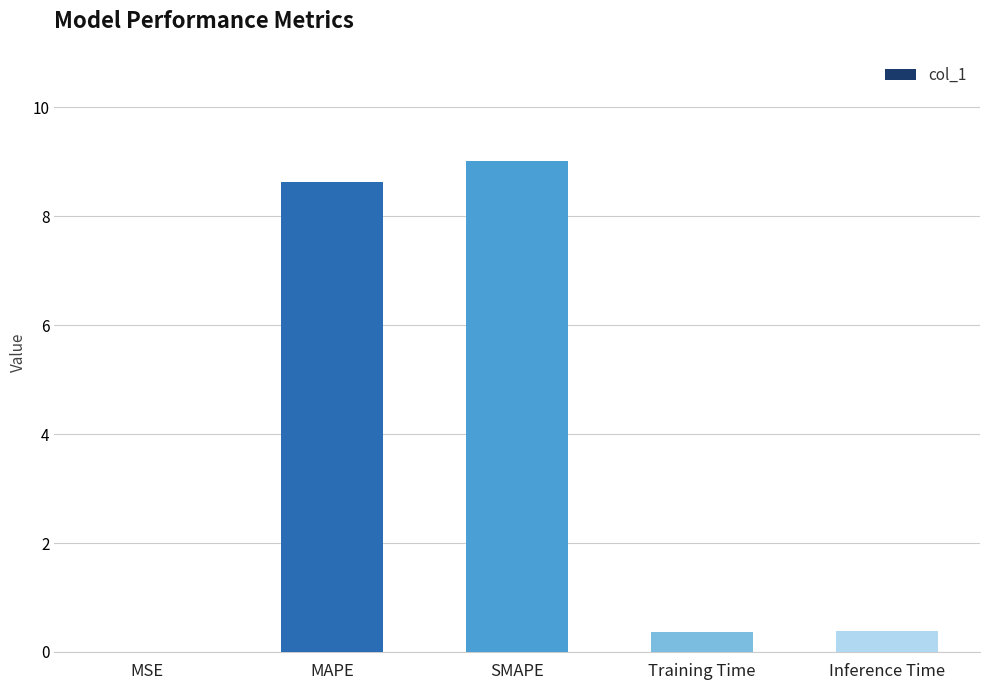

True or false: the data shows 14.6 at MAPE.

False